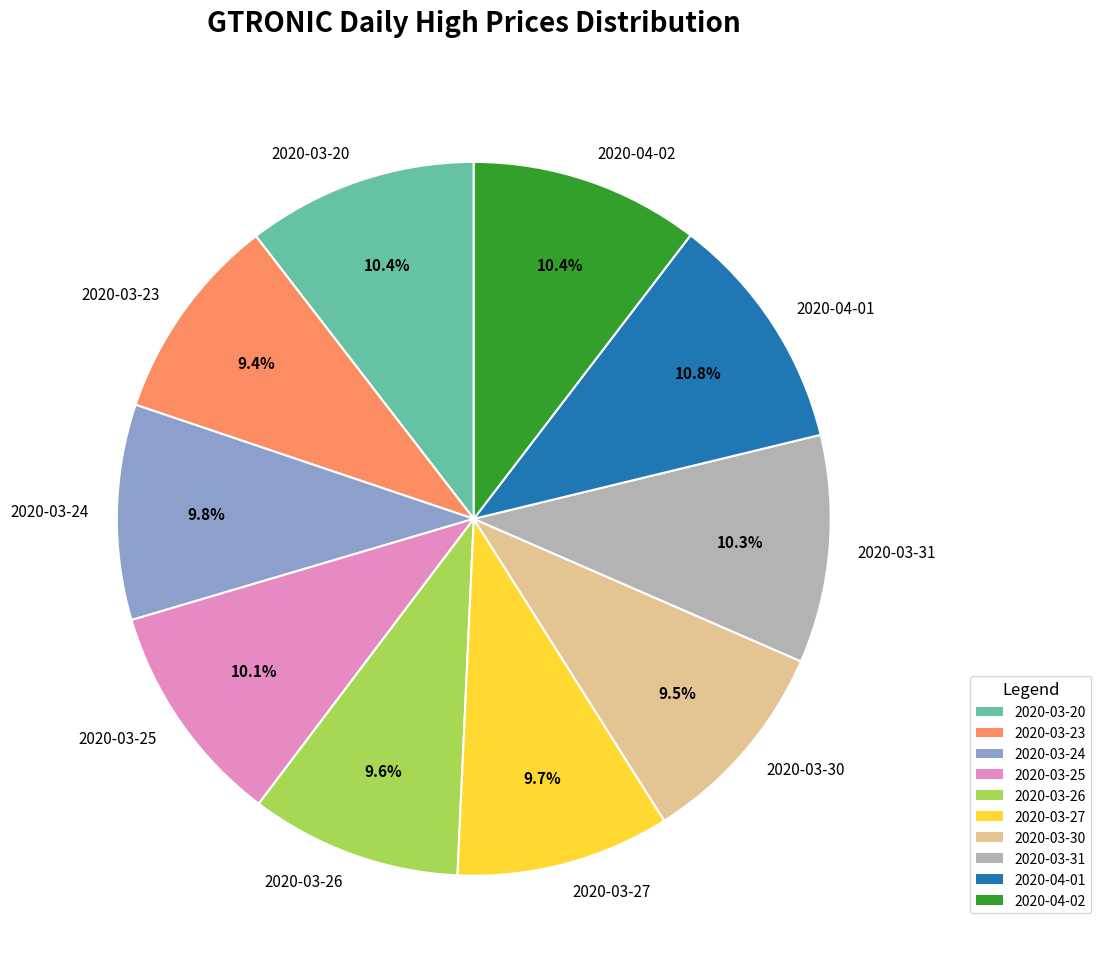

Is 2020-03-25 the majority of the pie?

No